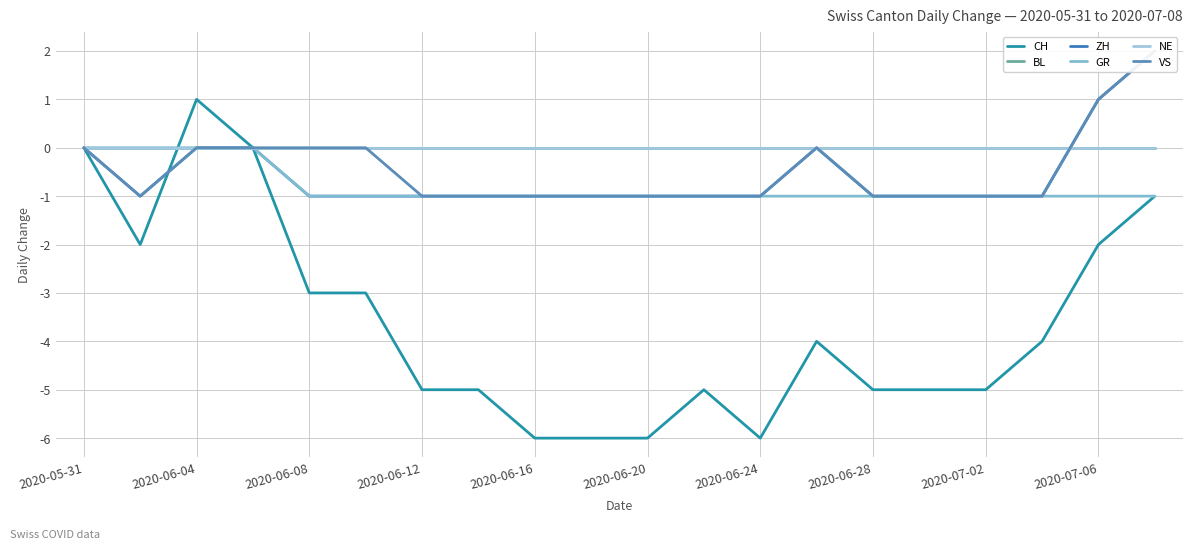

Which series has the widest spread of values?

CH